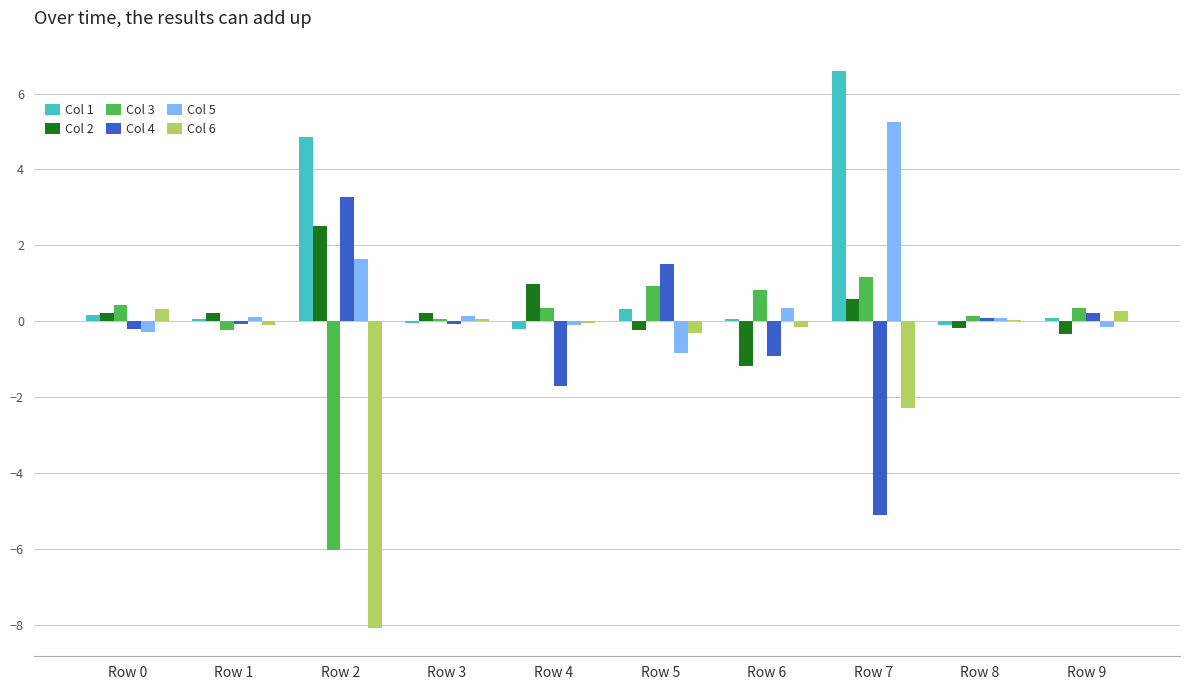

Which label corresponds to the largest value in the chart?

Row 7